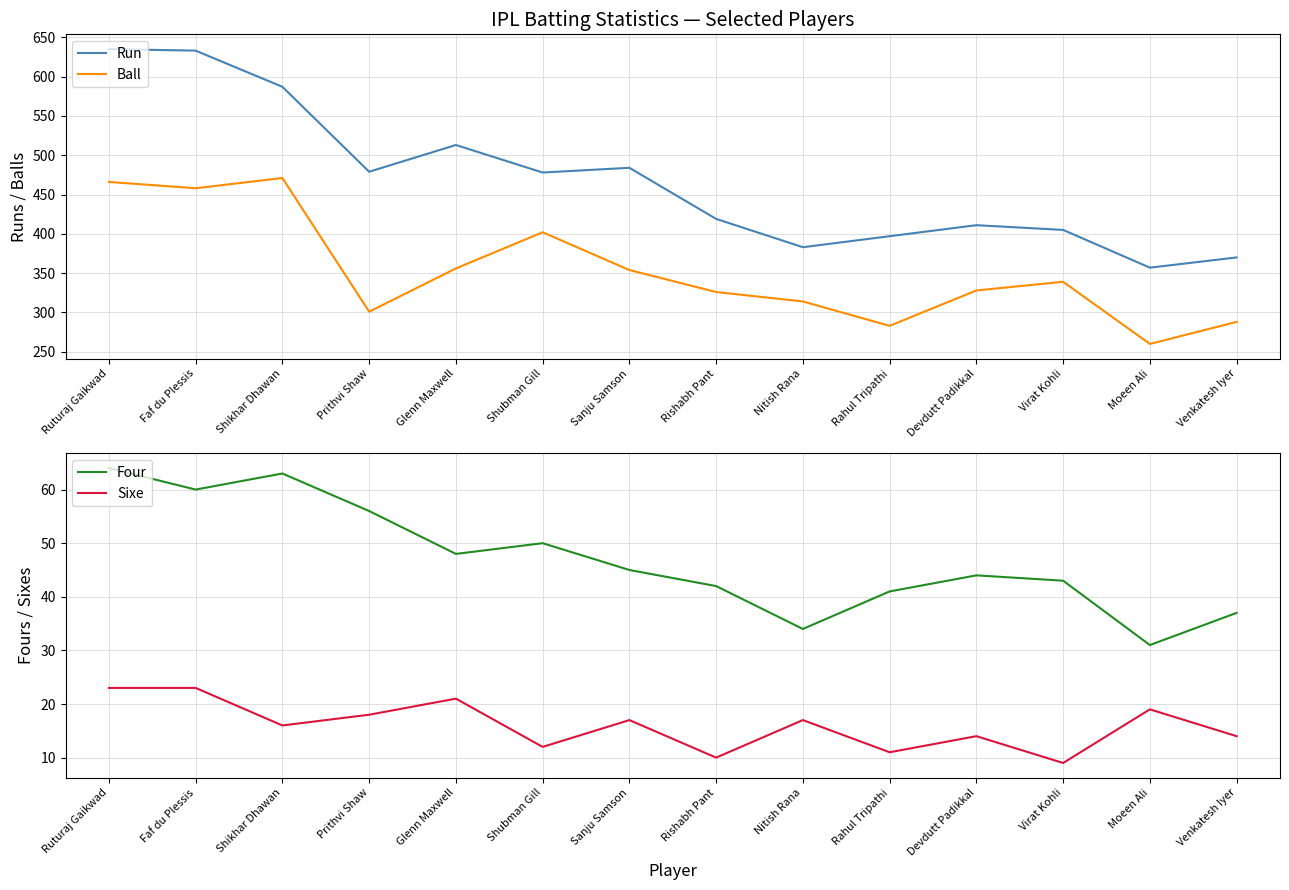

True or false: Run and Ball intersect in this chart.

False